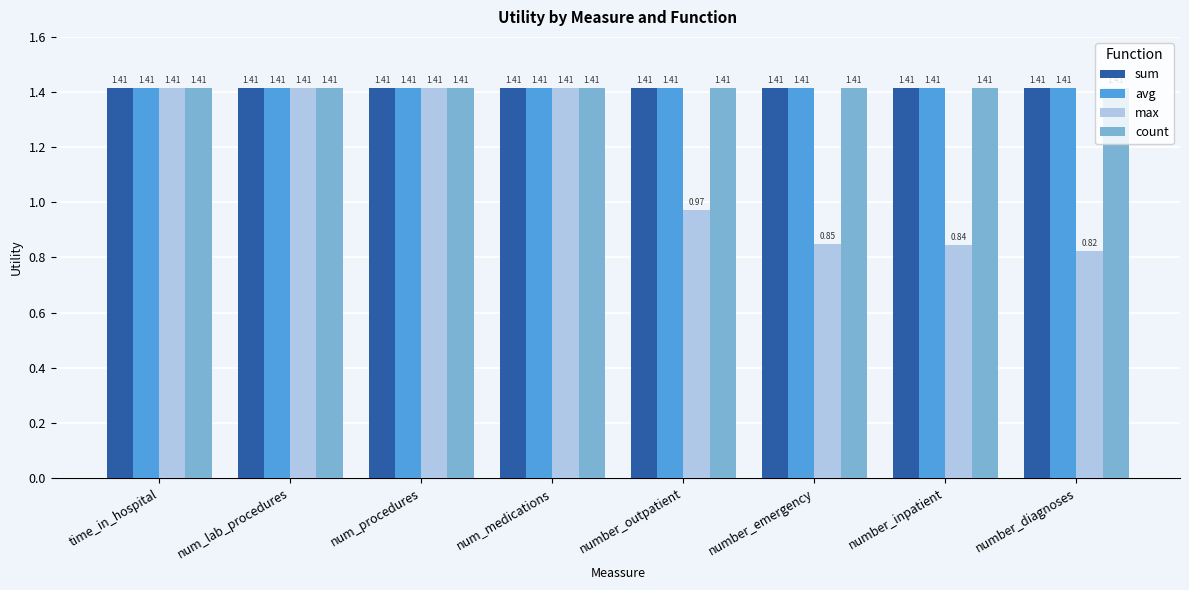

What is the difference between the maximum and second lowest values in the max series?

0.6